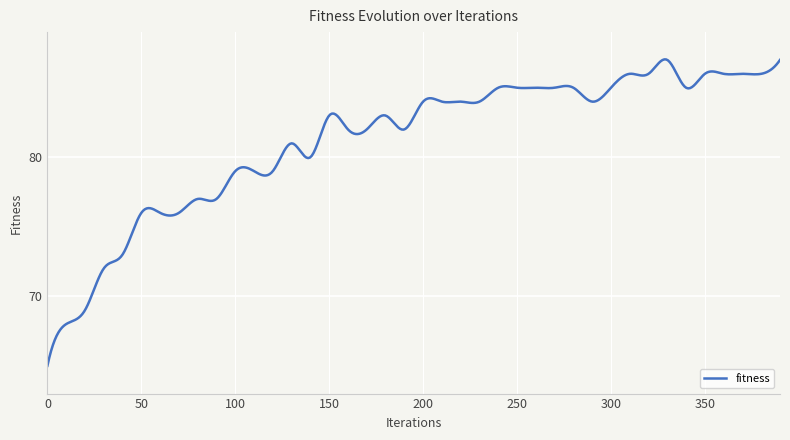

What is the sum of all values?

32490.7